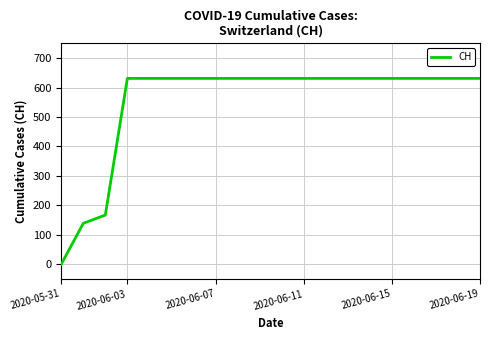

What is the difference between the maximum and minimum values?

631